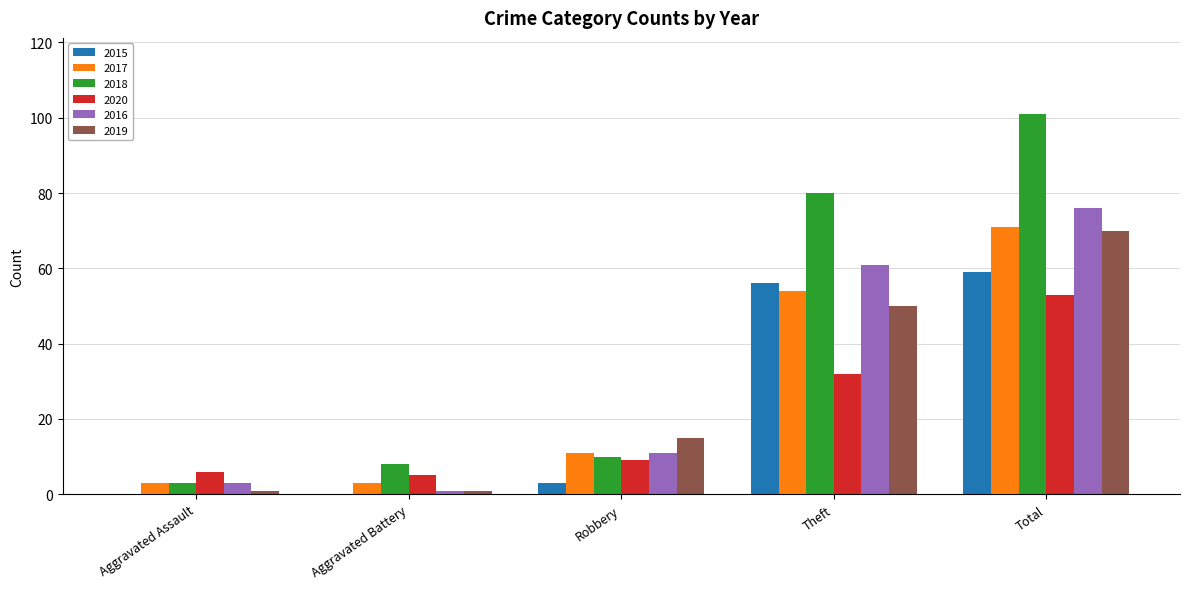

What is the total value across all series at Aggravated Assault?

16